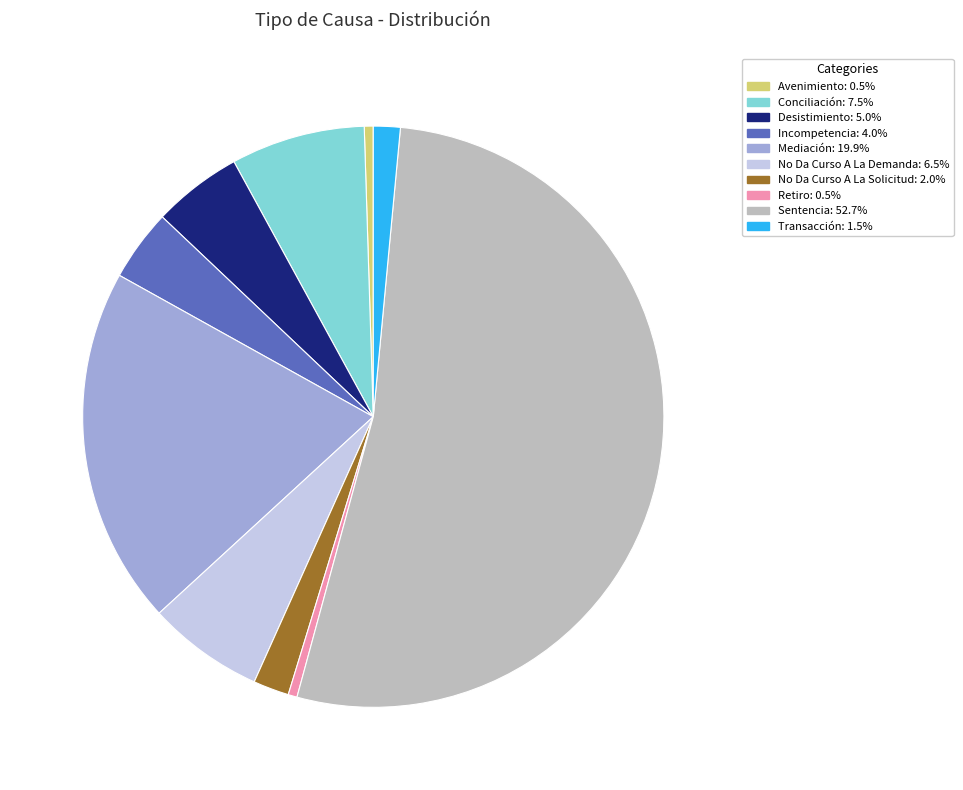

Between Avenimiento and No Da Curso A La Solicitud, which is larger?

No Da Curso A La Solicitud